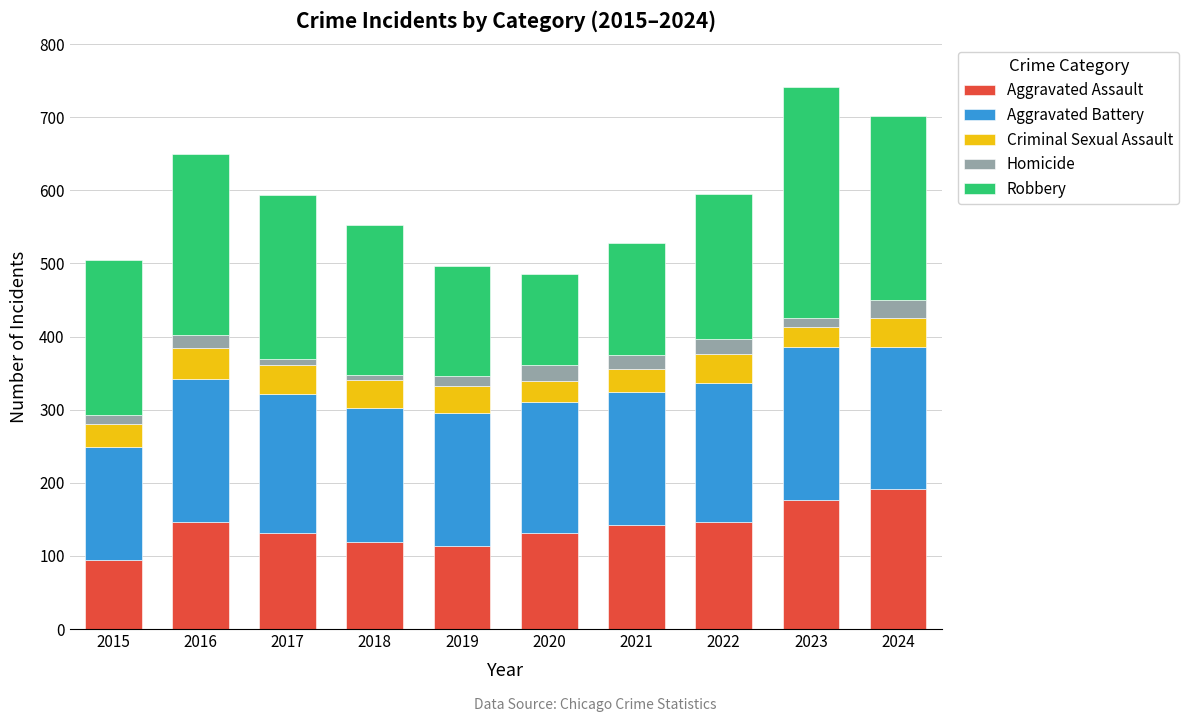

What is the highest value of the Aggravated Assault series?

191